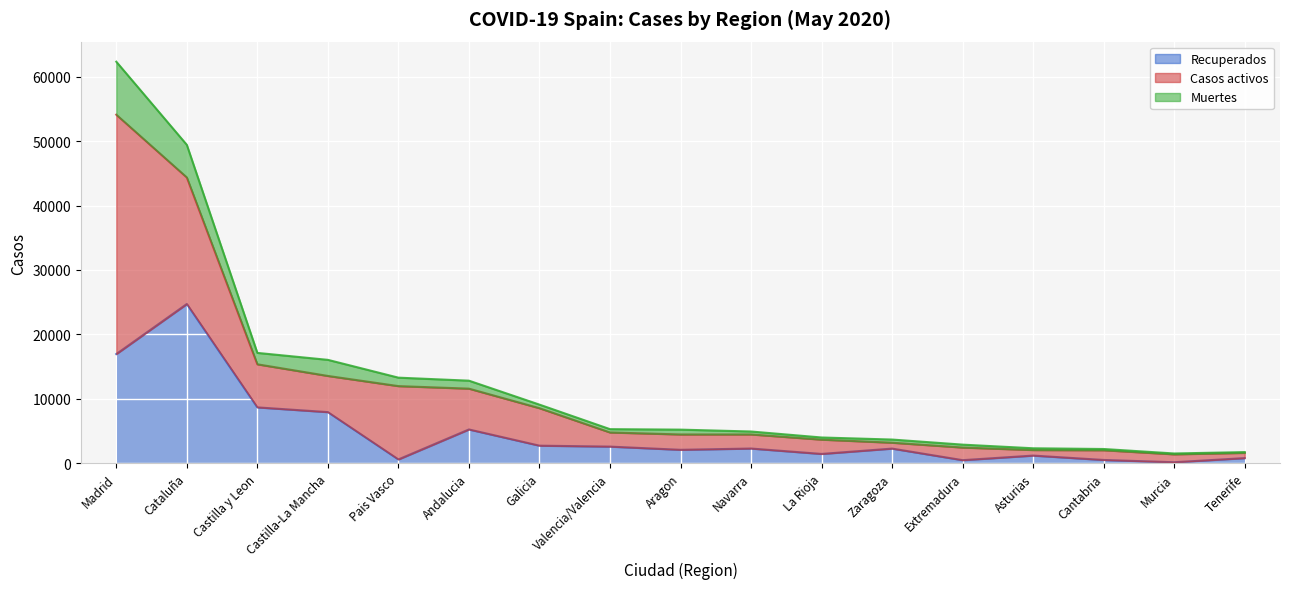

At which category is the sum across all series the highest?

Madrid